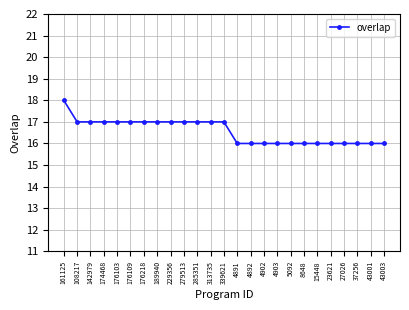

Which category has the highest value across all series?

161125